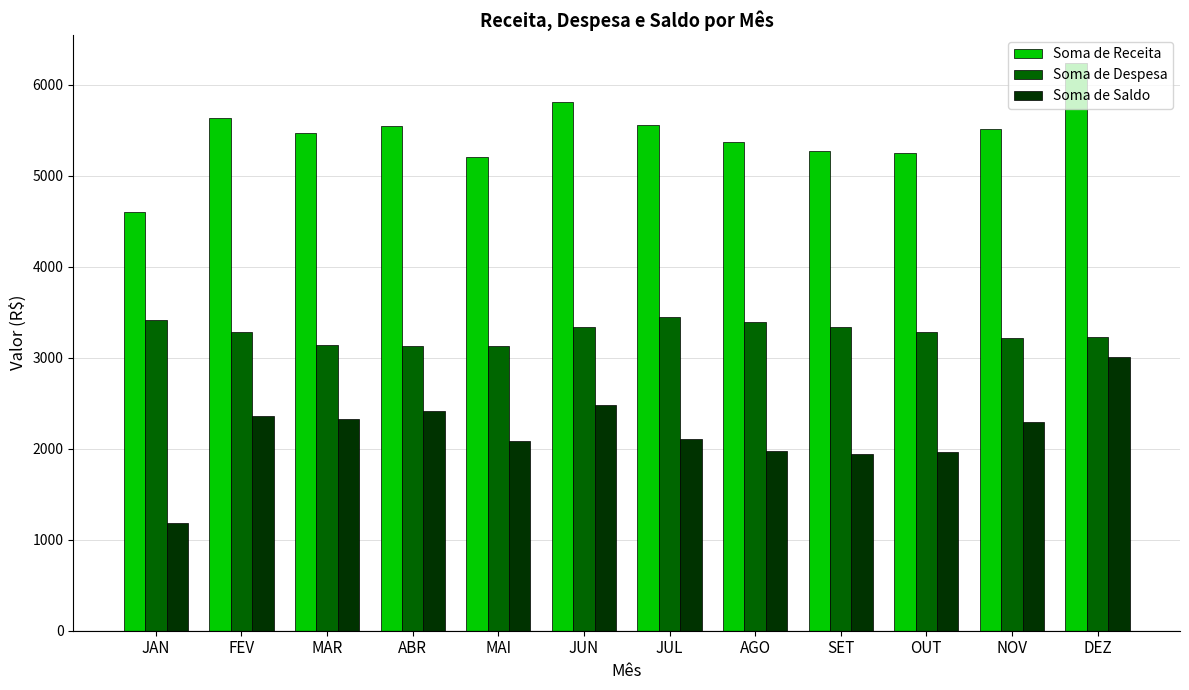

What is the label of the 5th bar from the left?

MAI